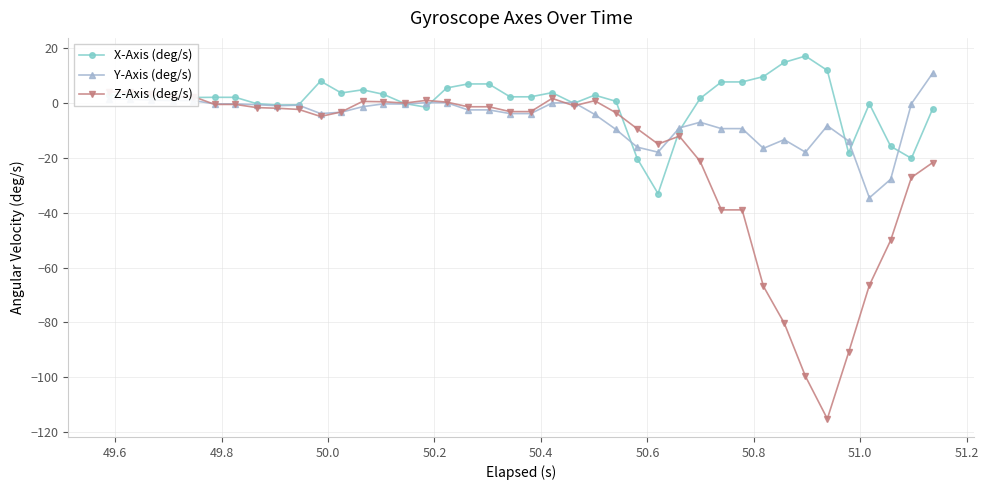

What is the maximum value for Y-Axis (deg/s)?

10.9